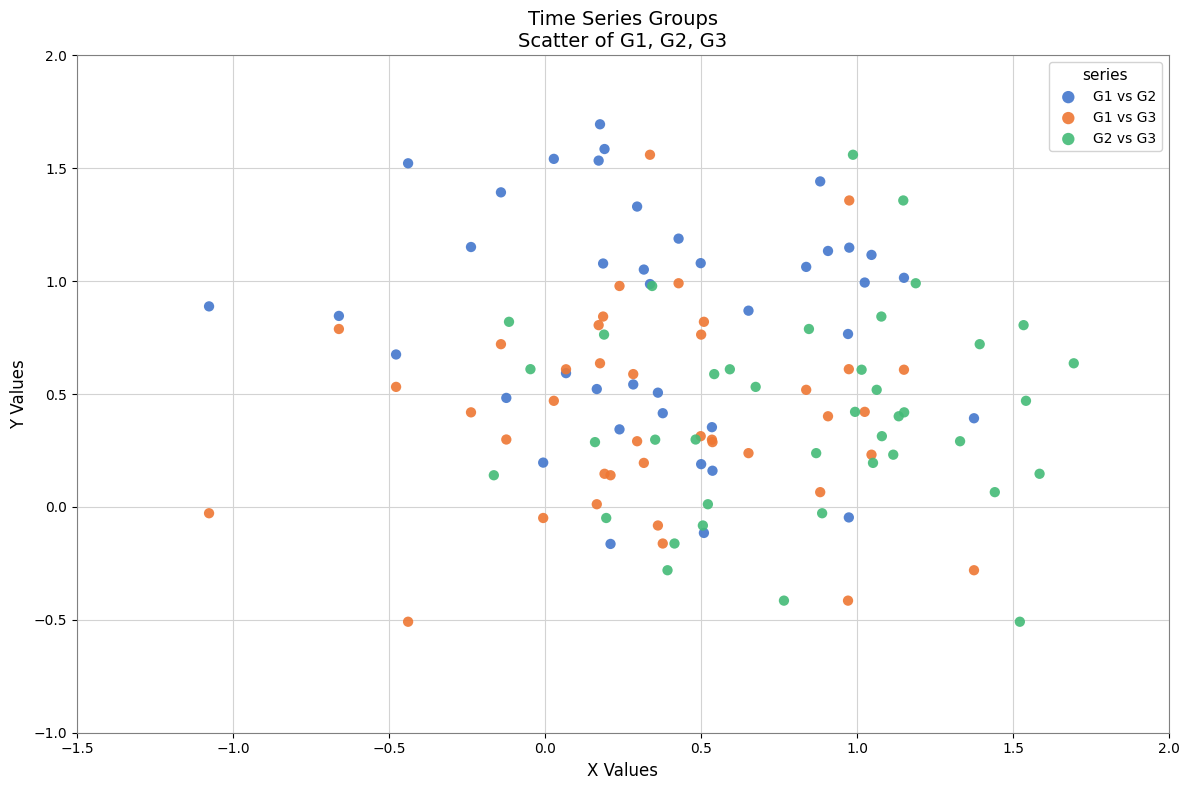

What are all the series names shown in the legend?

G1 vs G2, G1 vs G3, G2 vs G3